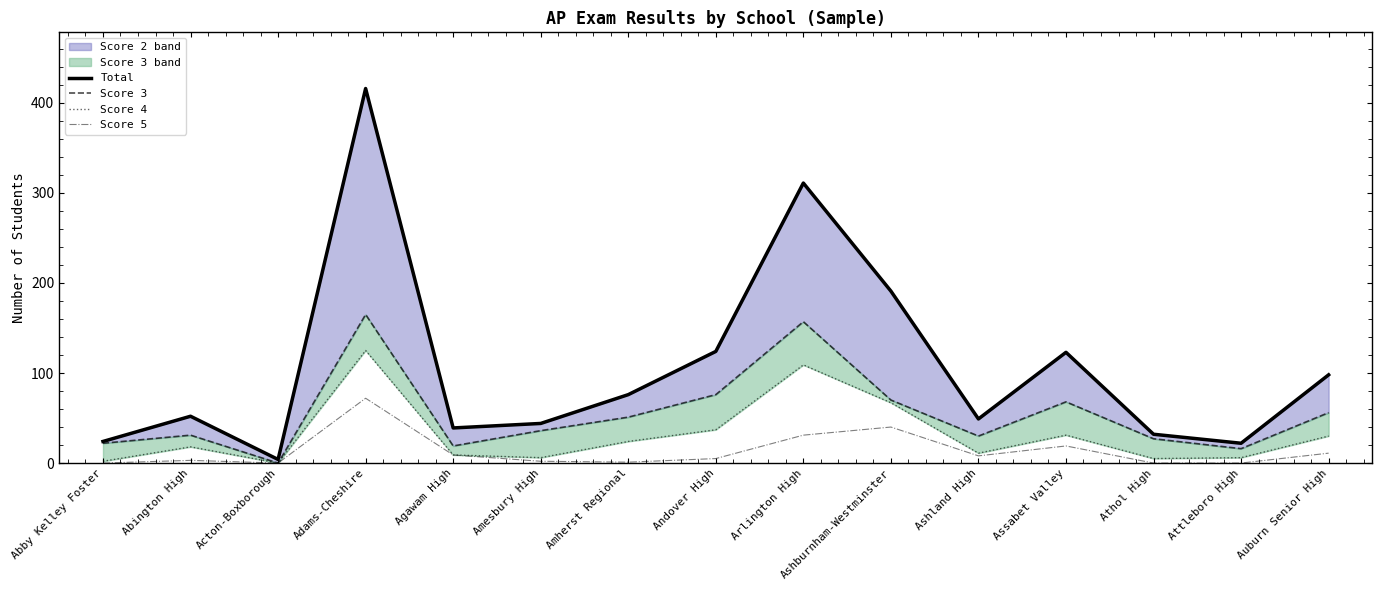

The value of Total at Abby Kelley Foster is 24. True or false?

True